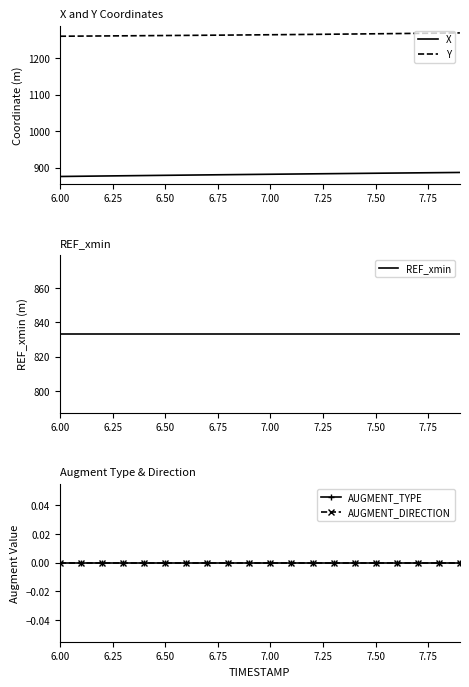

What is the maximum value for X?

886.7